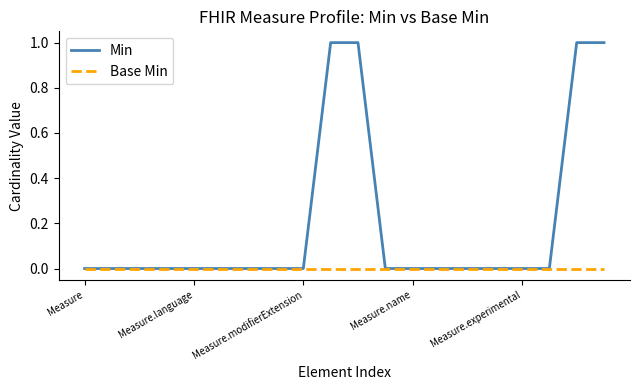

Which series has the largest total across all categories?

Min